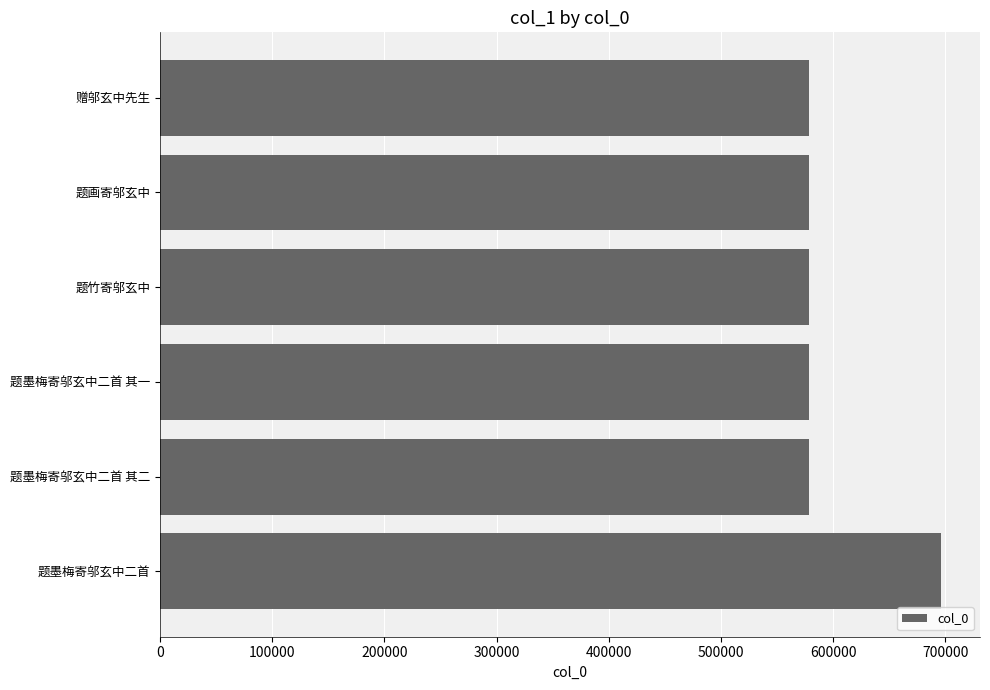

The value at 题墨梅寄邬玄中二首 其二 is 578694. True or false?

True